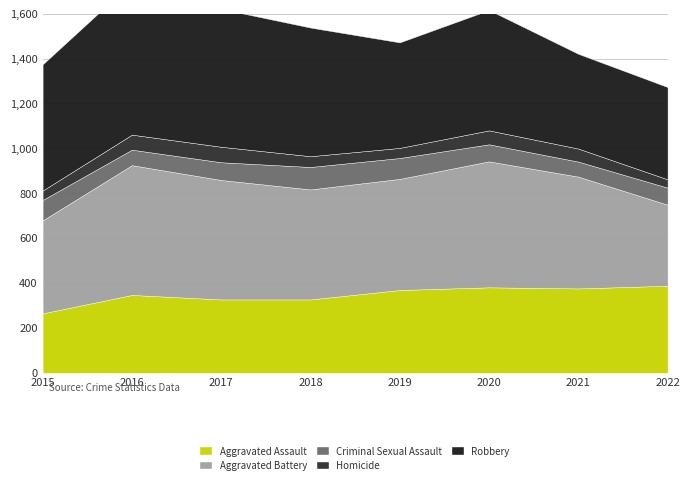

At which label does Aggravated Battery first exceed 498?

2016